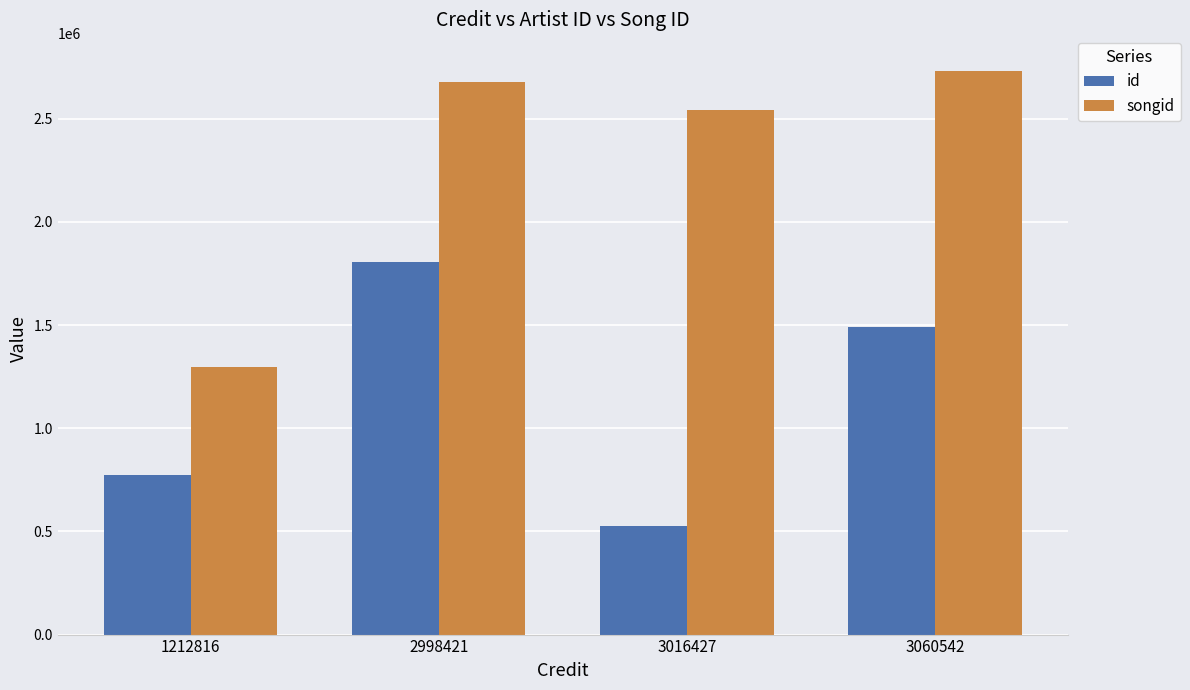

What is the sum of the id values at 2998421 and 3016427?

2332715